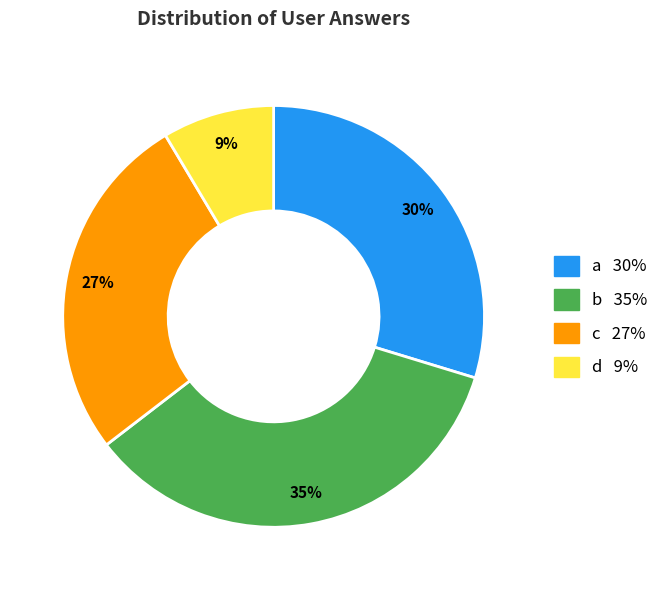

How many slices are in this pie chart?

4